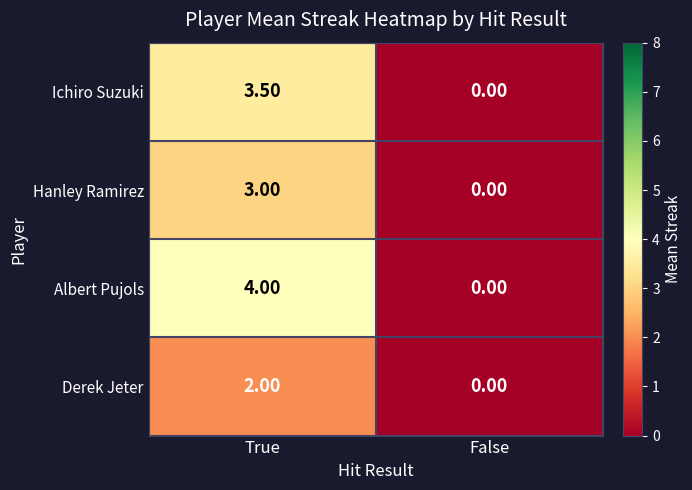

Which category has the lowest value in the Hanley Ramirez series?

False